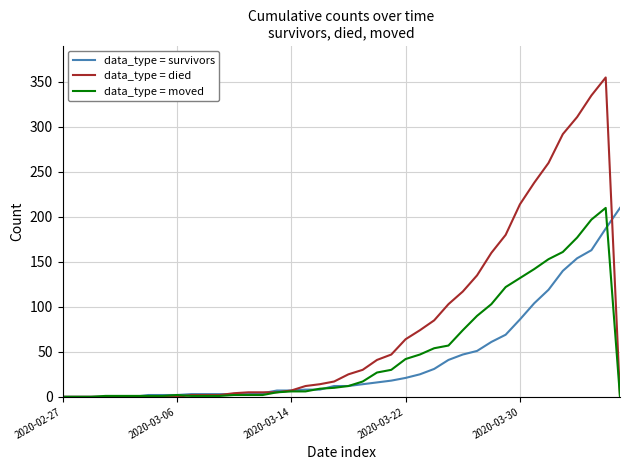

What are all the series names shown in the legend?

data_type = survivors, data_type = died, data_type = moved